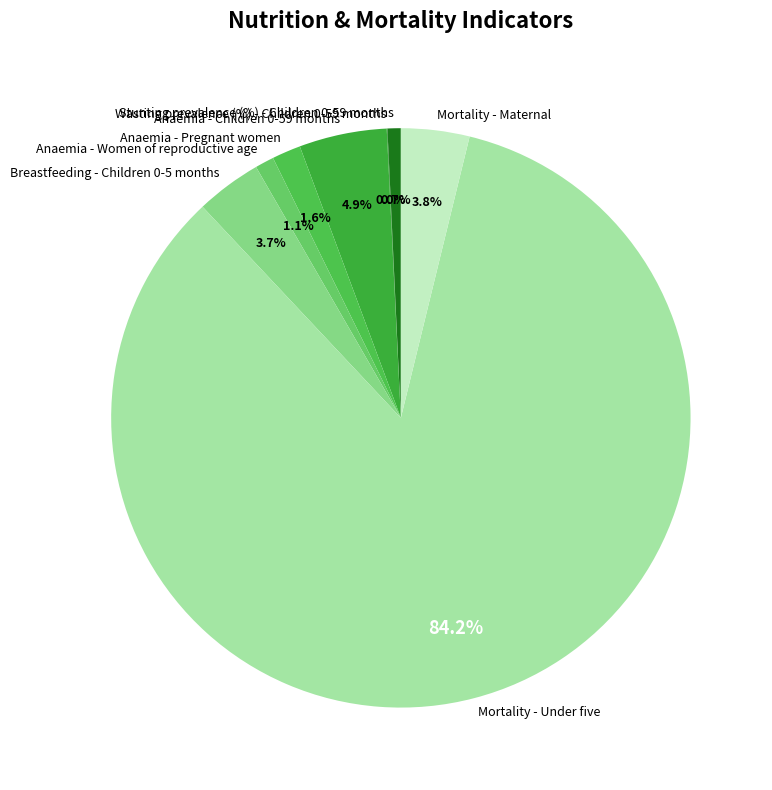

What percentage do Anaemia - Children 0-59 months and Mortality - Maternal together represent?

8.7%